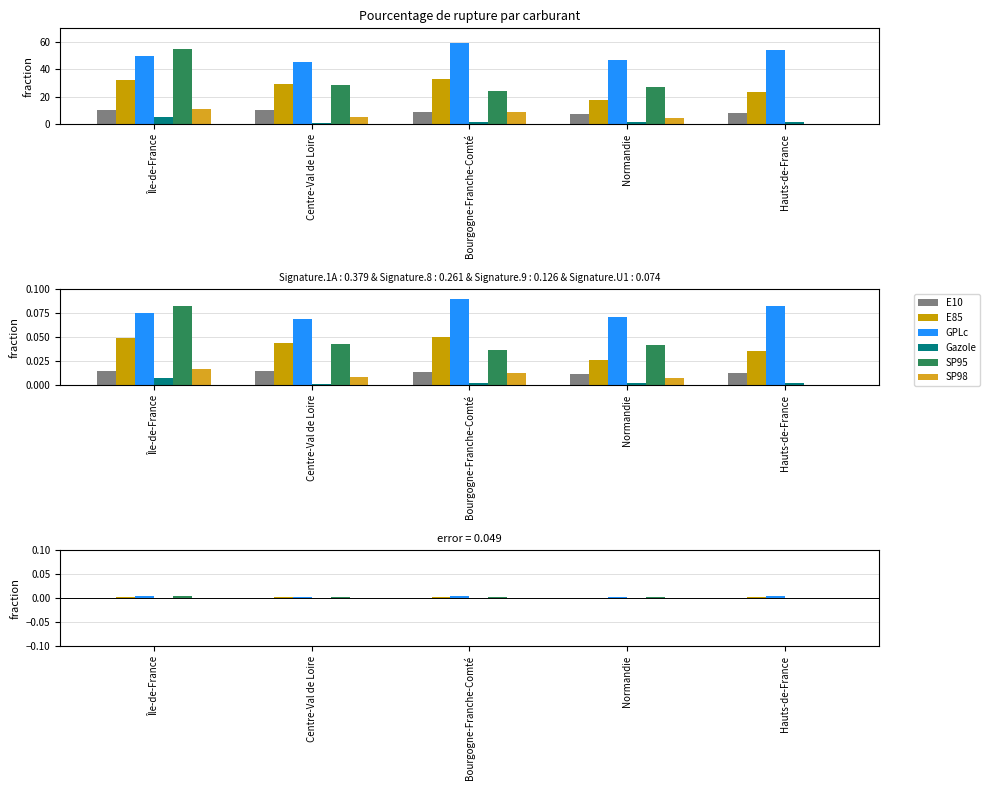

At which category is the sum across all series the highest?

Île-de-France